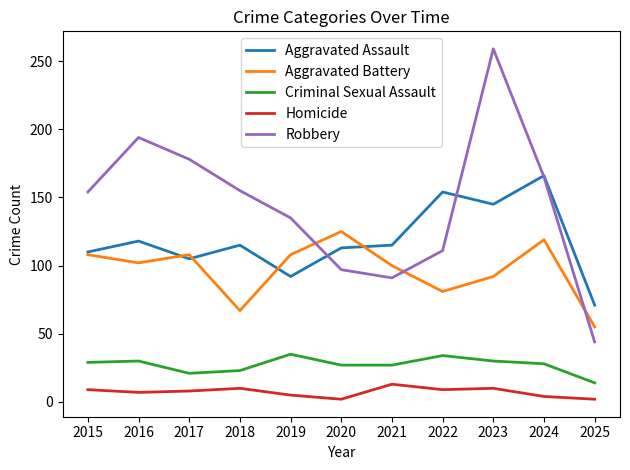

The value of Aggravated Assault at 2022 is 242. True or false?

False